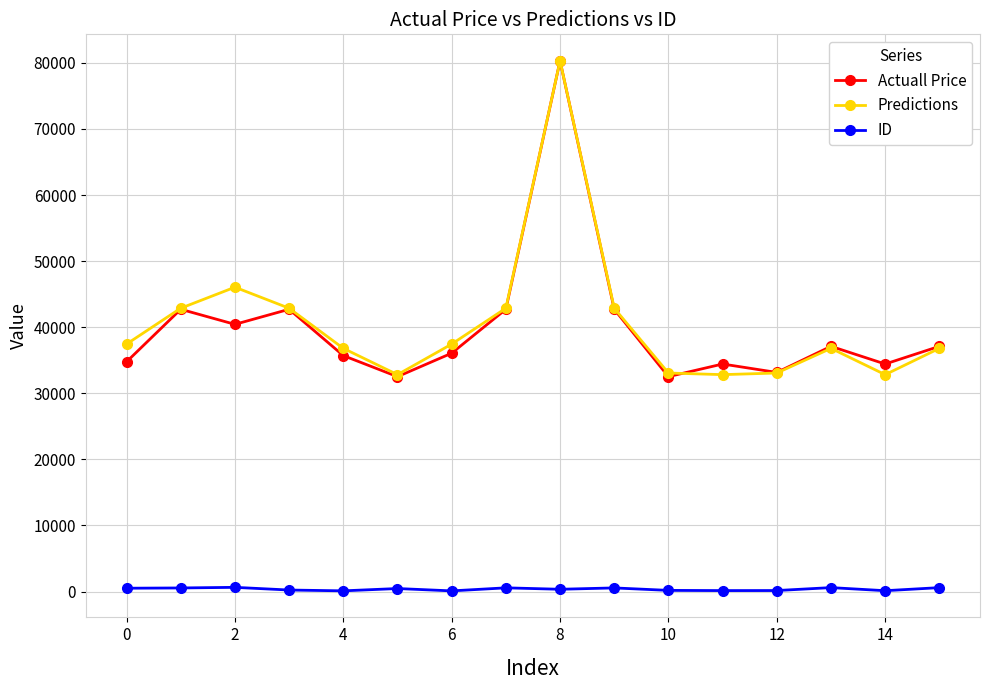

What is the value of the Predictions point at the 10th from the left?

42873.1